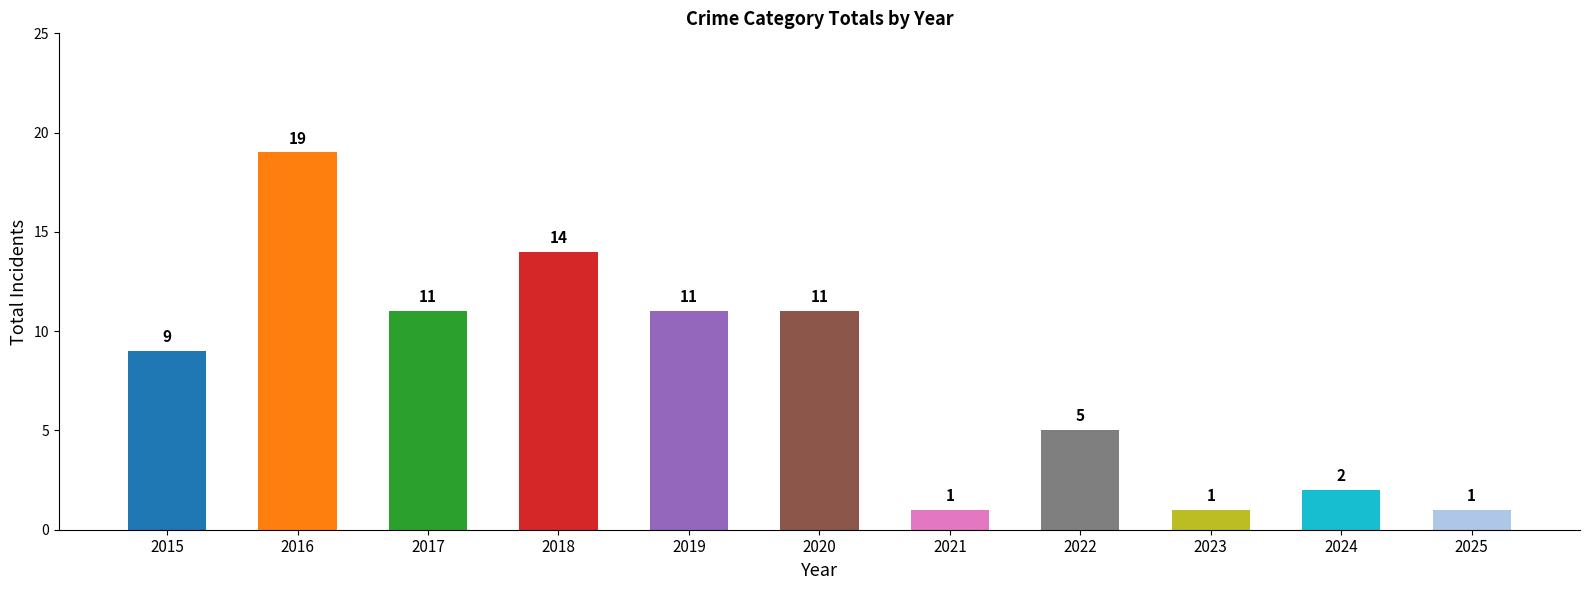

What is the difference between the maximum and minimum values?

18